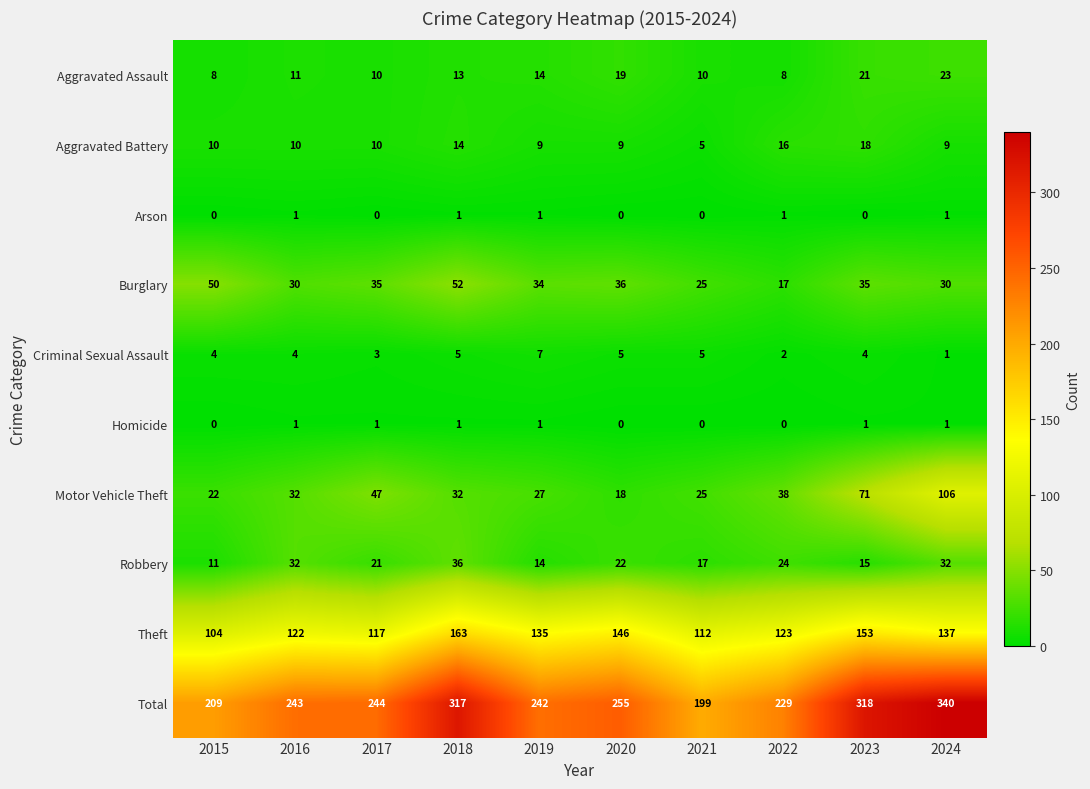

At which label does Aggravated Battery reach its minimum?

2021